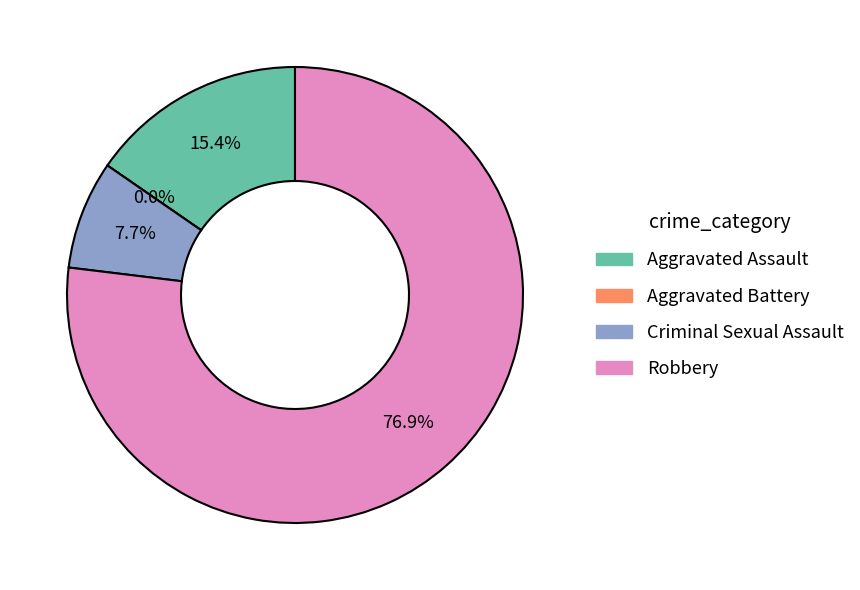

To the nearest percent, what is the combined percentage of Aggravated Assault and Aggravated Battery?

15%